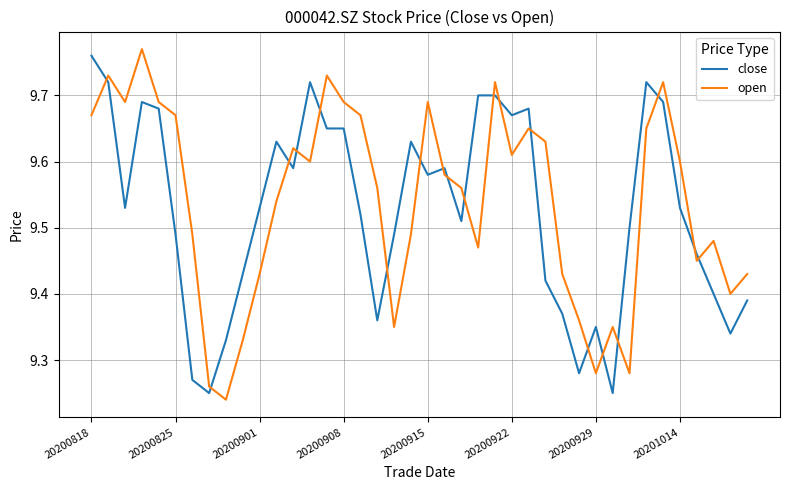

Which series ends up on top after the final intersection of open and close?

open